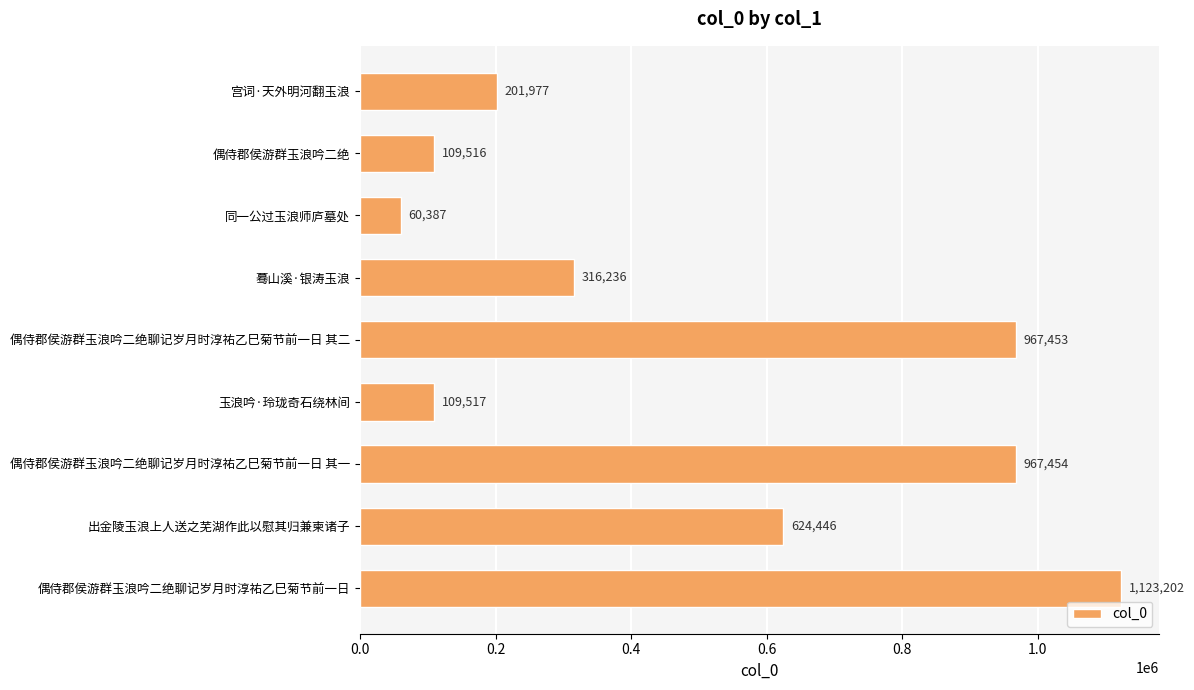

What is the label of the 5th bar from the bottom?

偶侍郡侯游群玉浪吟二绝聊记岁月时淳祐乙巳菊节前一日 其二